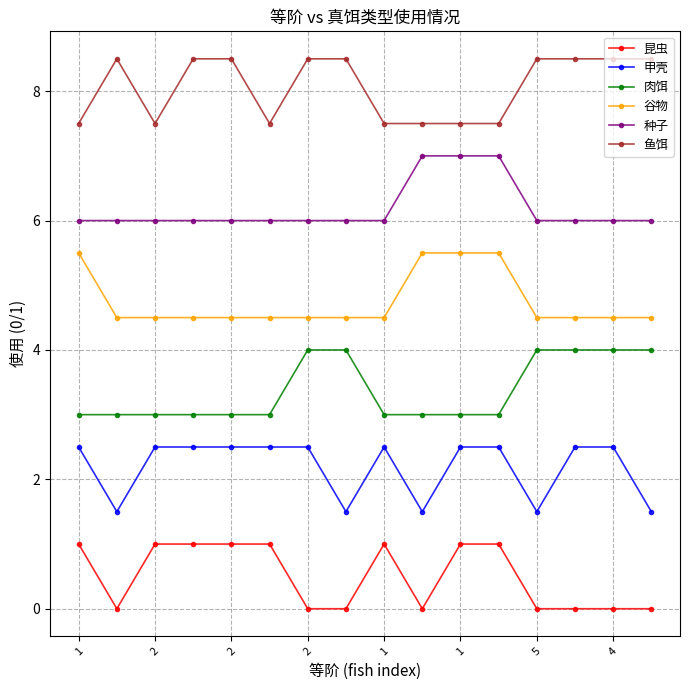

How many data points in 鱼饵 are less than 8?

7